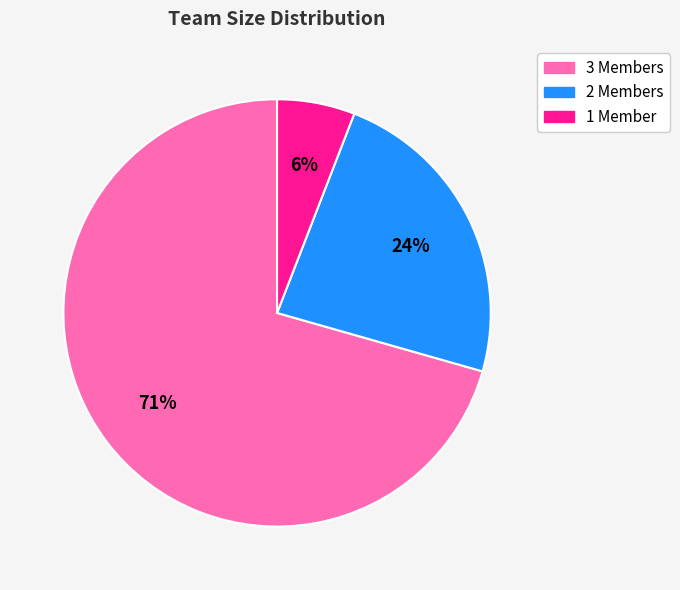

To the nearest percent, what is the difference between the 3 Members and 2 Members slice percentages?

47%